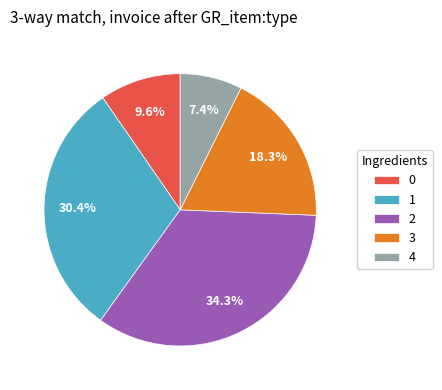

Is it true that 1 is 44% of the pie?

False